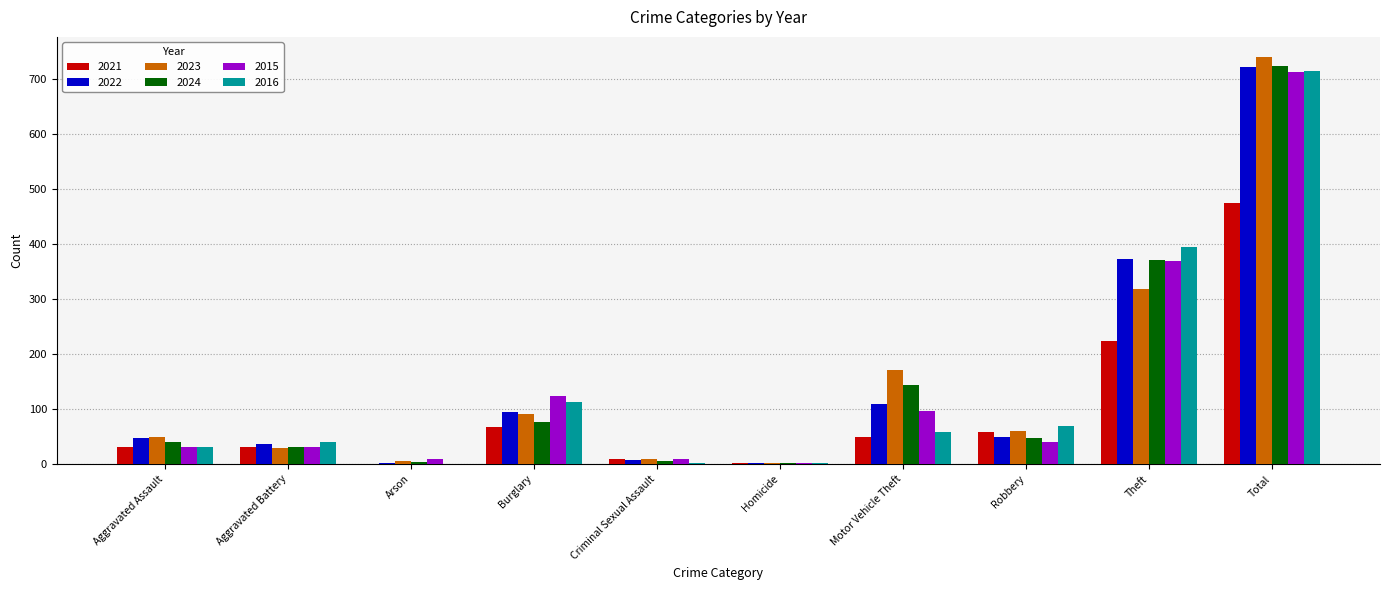

At which category is the sum across all series the highest?

Total